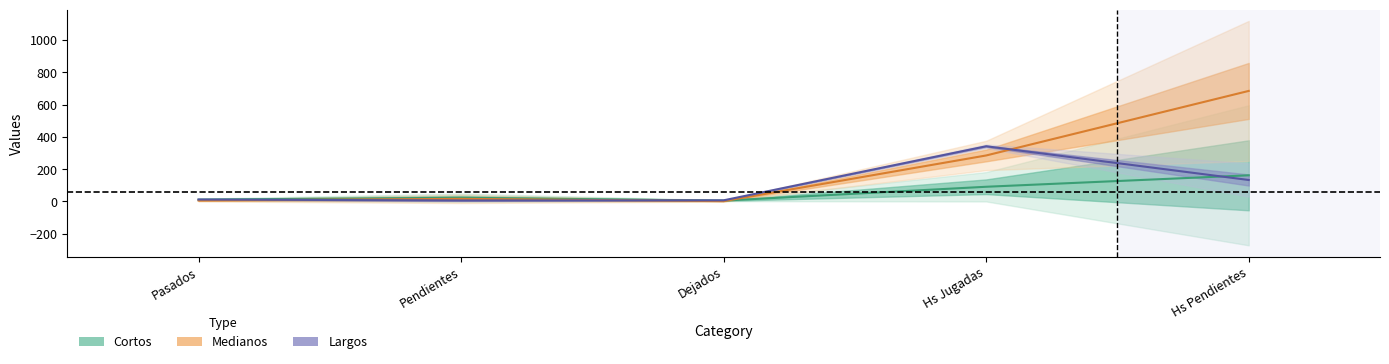

How many lines are shown in the chart?

3